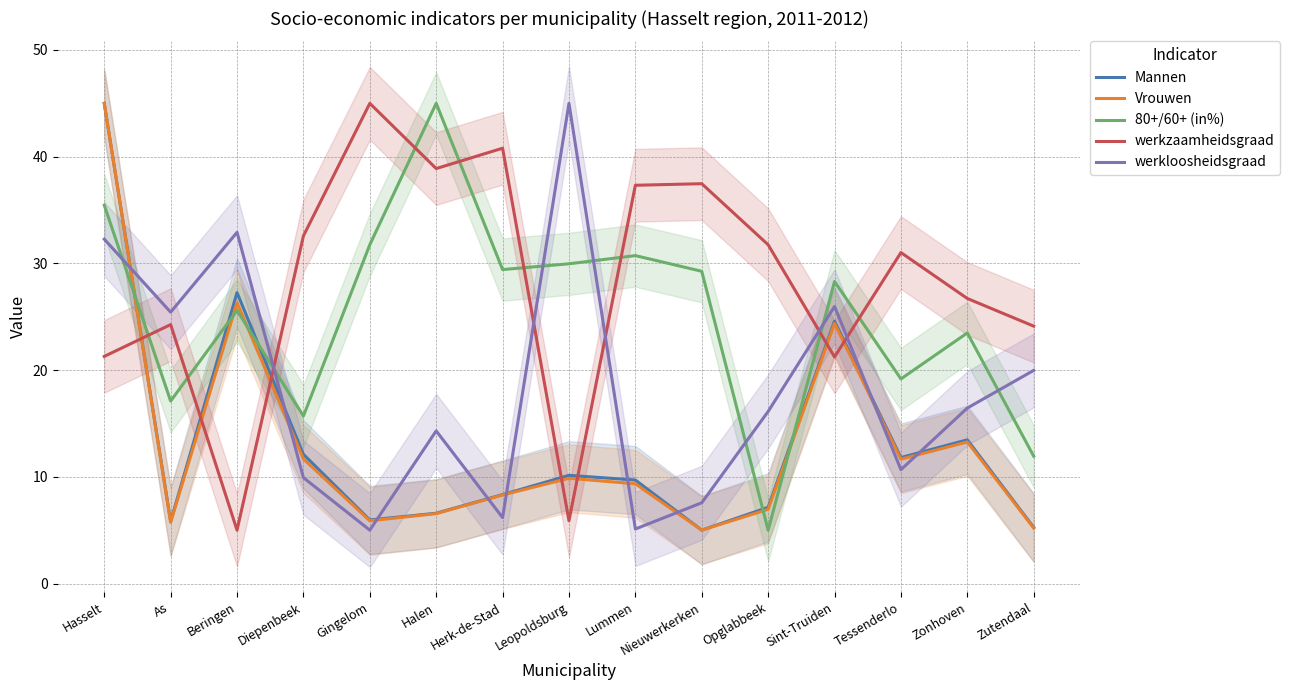

At which label is Mannen closest to 25?

Sint-Truiden